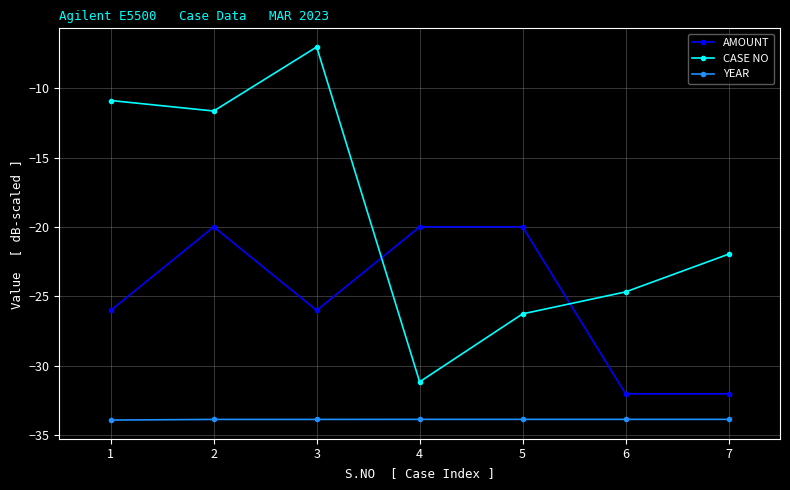

What are all the series names shown in the legend?

AMOUNT, CASE NO, YEAR